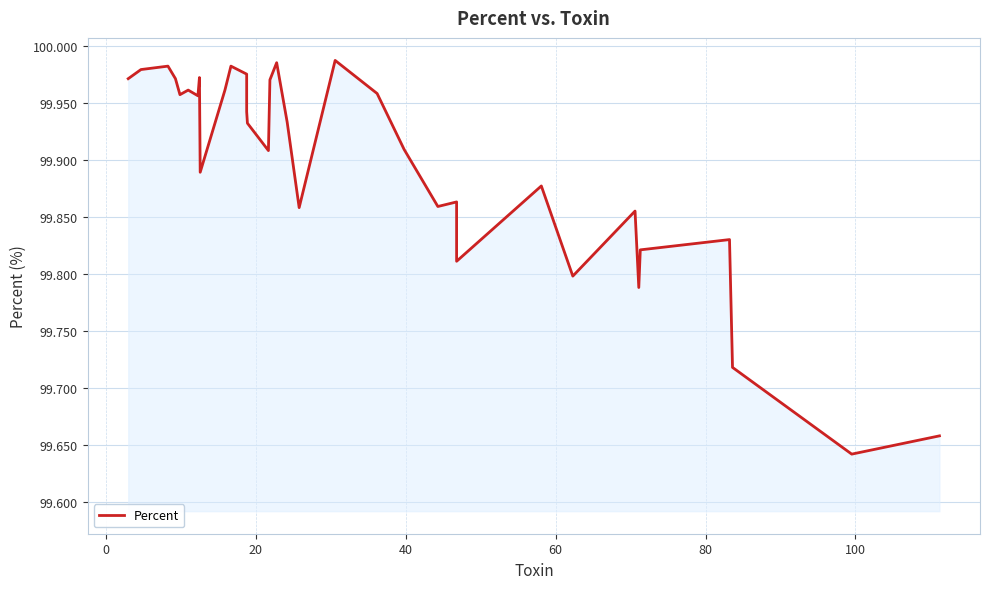

Is it true that the value at 14 is 43.3?

False